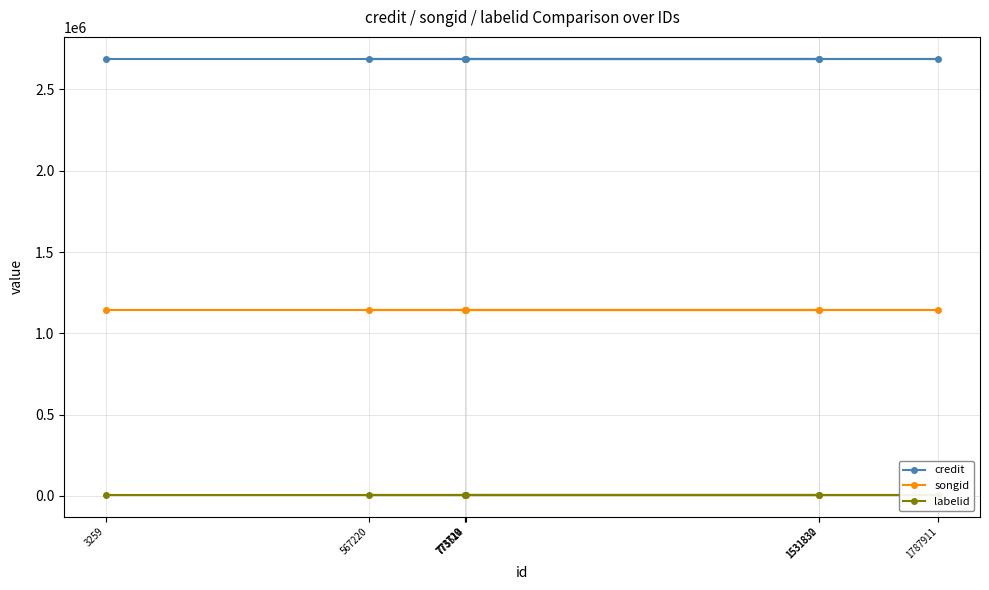

Where is labelid nearest to the value 7159?

3259